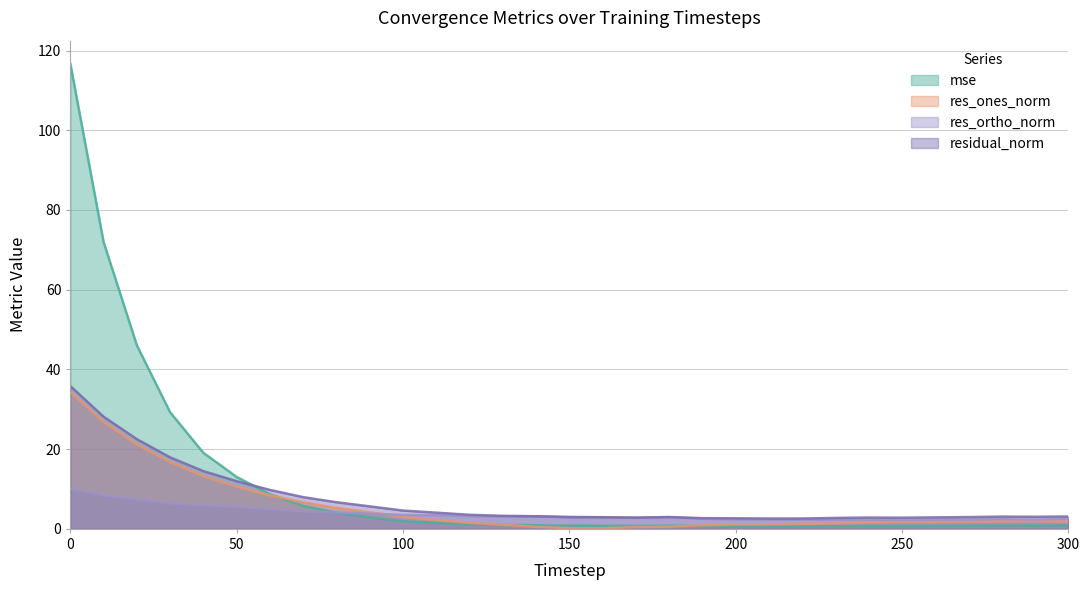

What is the value of the mse point at the 5th from the left?

19.1